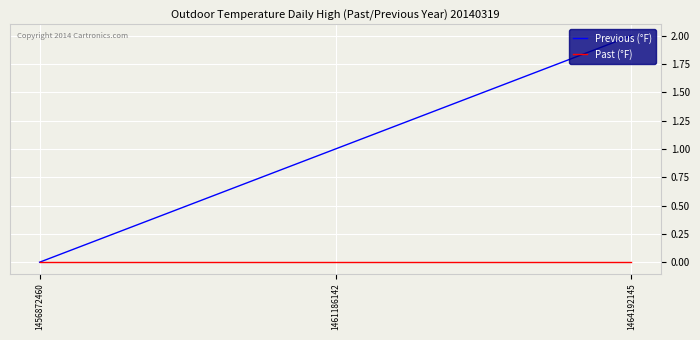

List the series in order of their peak value, lowest first.

Past (°F), Previous (°F)